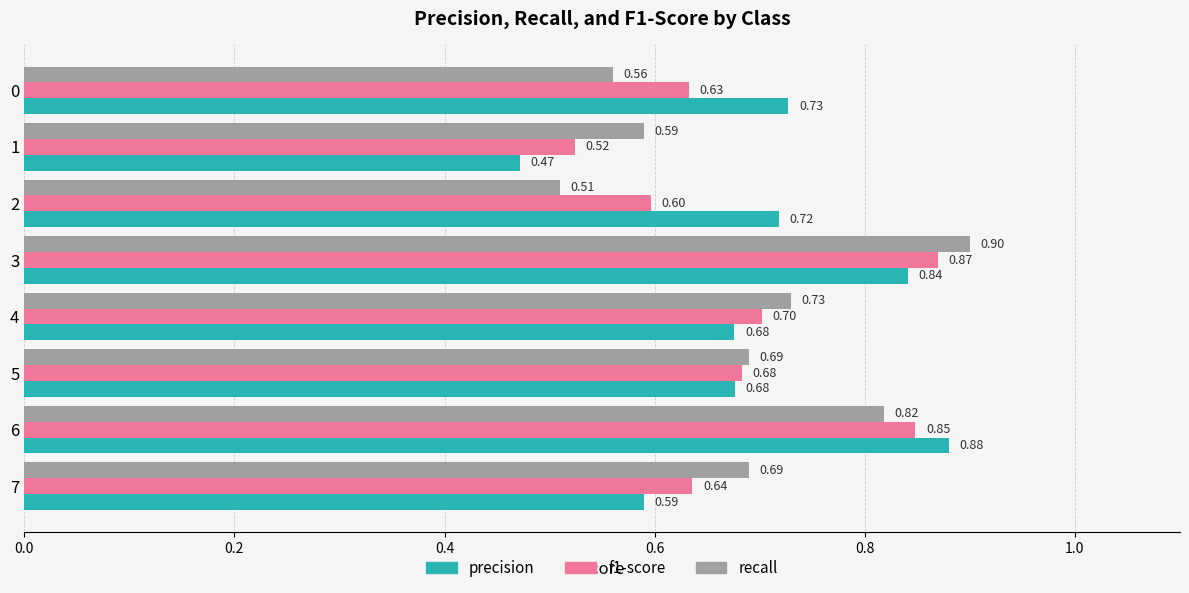

Which series has the largest range (max minus min)?

precision